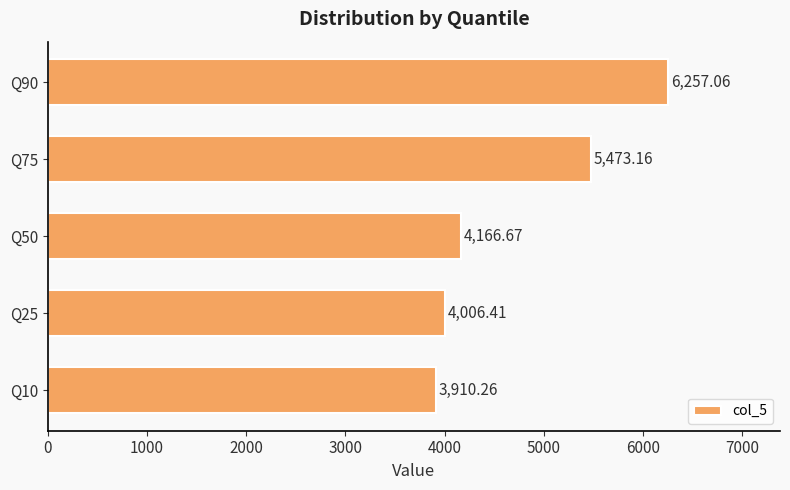

Rank the categories by value from highest to lowest.

Q90, Q75, Q50, Q25, Q10